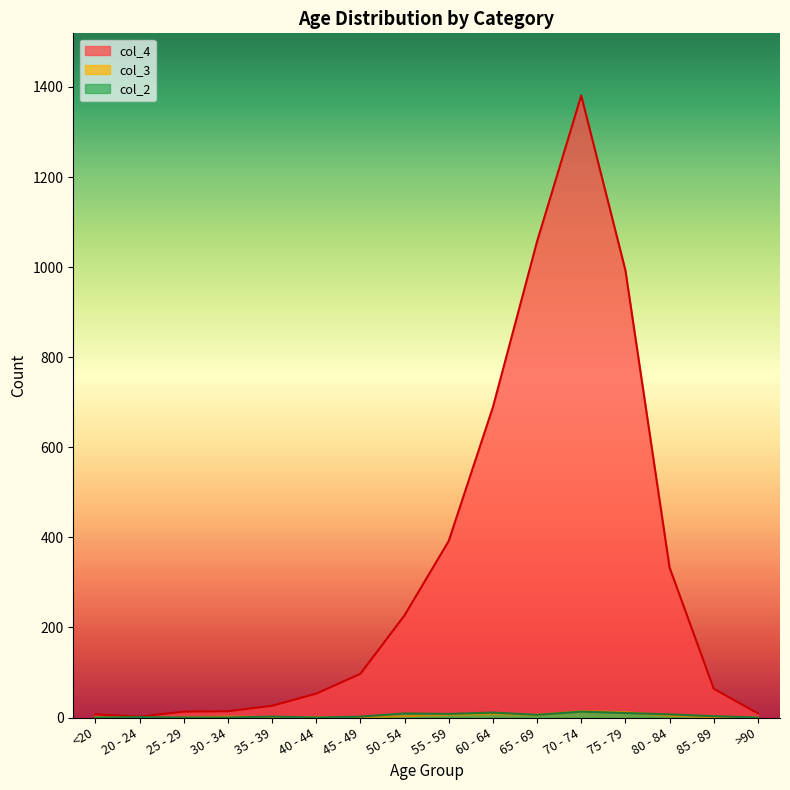

Which category has the lowest value in the col_4 series?

20 - 24